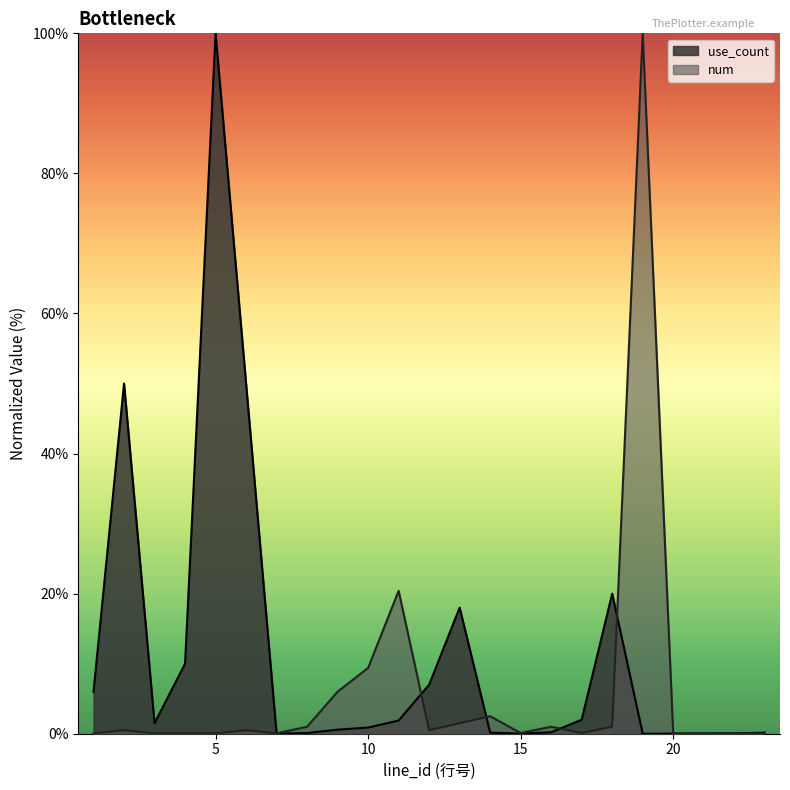

Which series has the largest total across all categories?

use_count